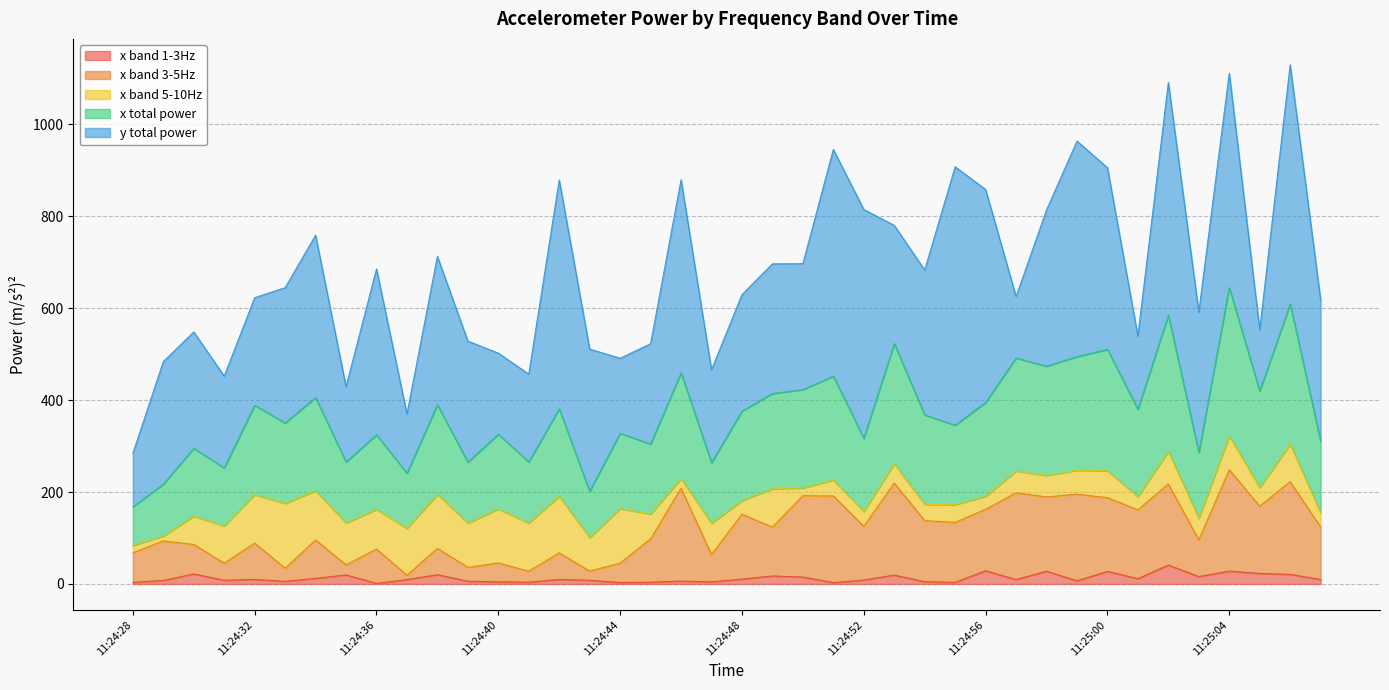

Where is the first local minimum for x_mps2_band_3_5Hz?

11:24:31